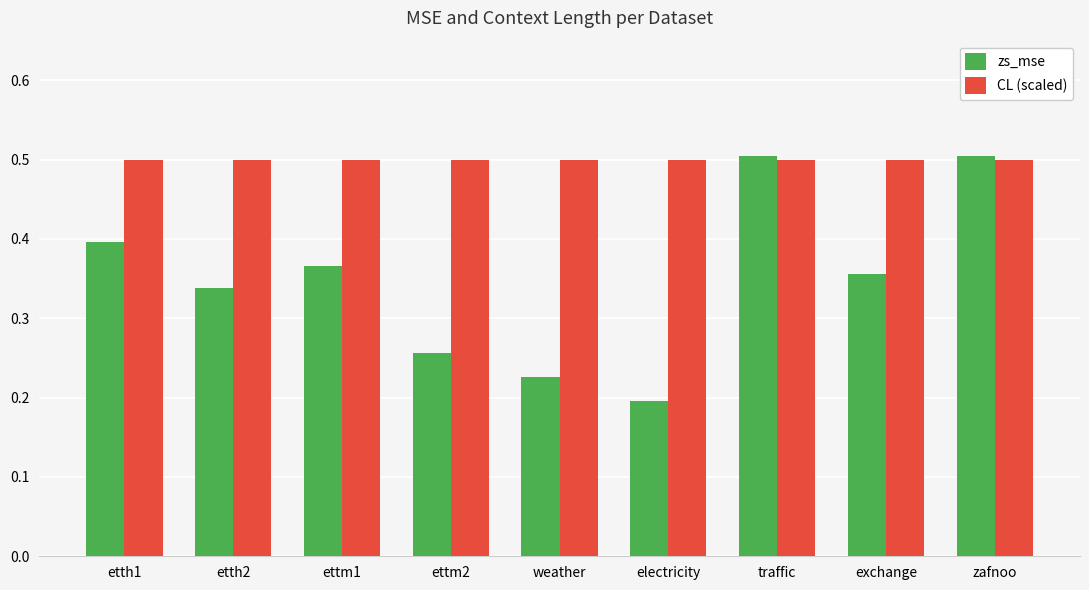

Where is zs_mse nearest to the value 0?

electricity